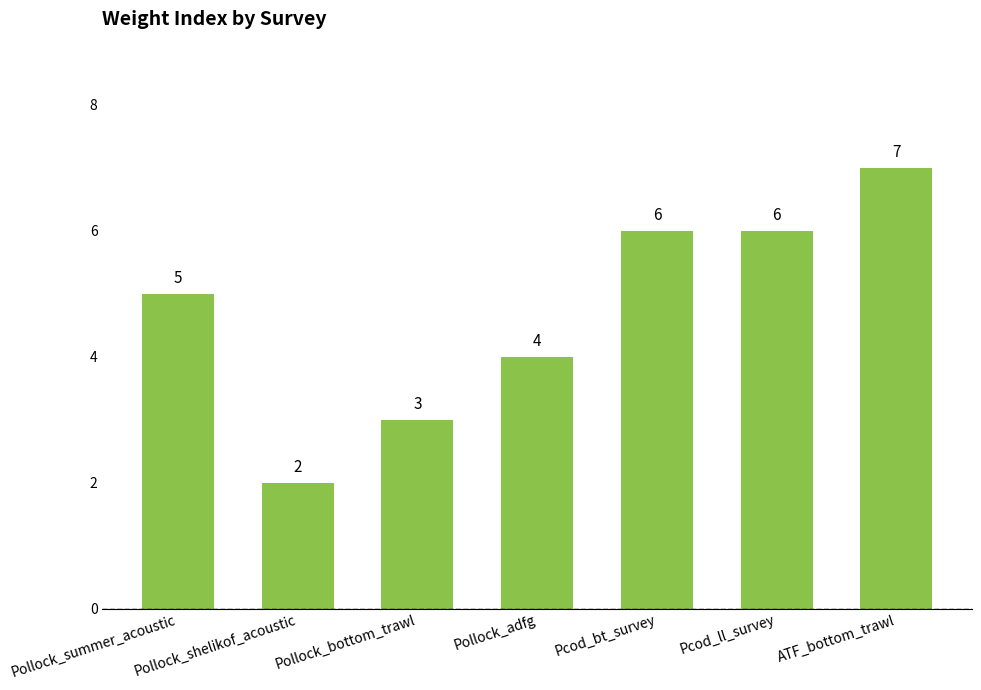

Reading left to right, what are all the values shown in this chart?

5	2	3	4	6	6	7